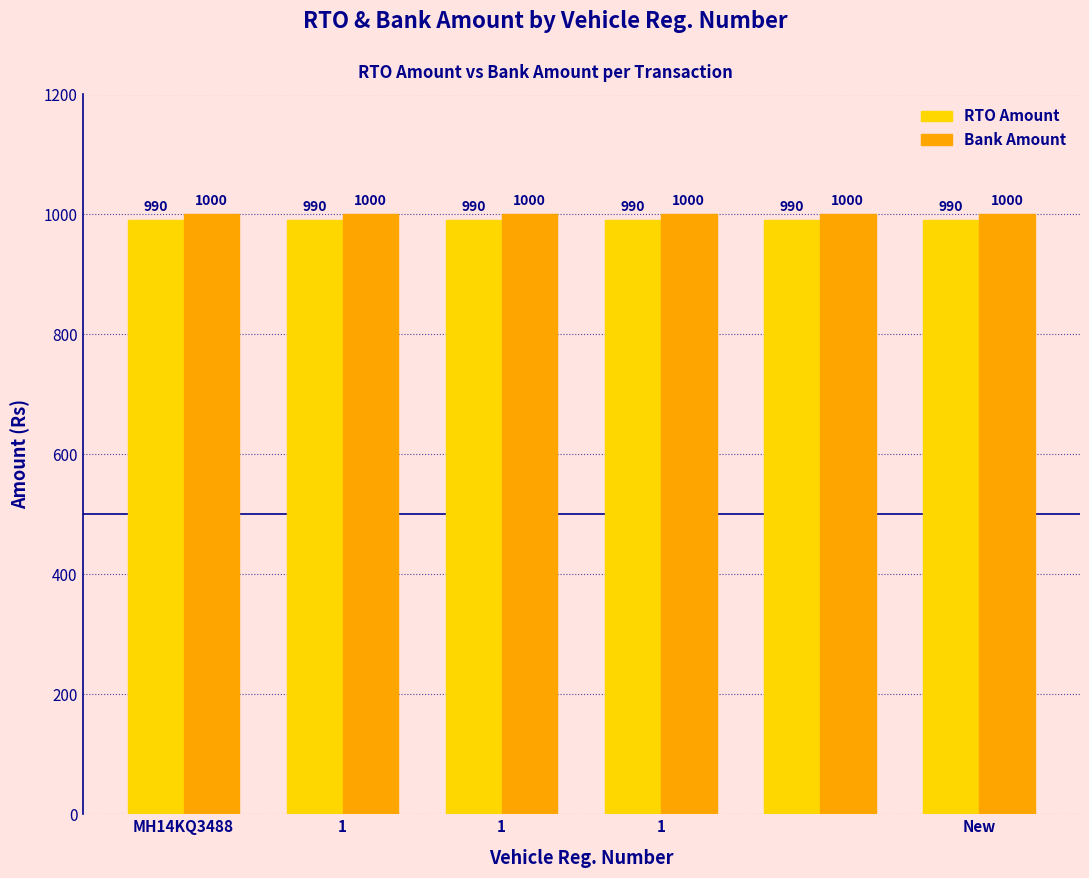

What is the greatest value displayed?

1000